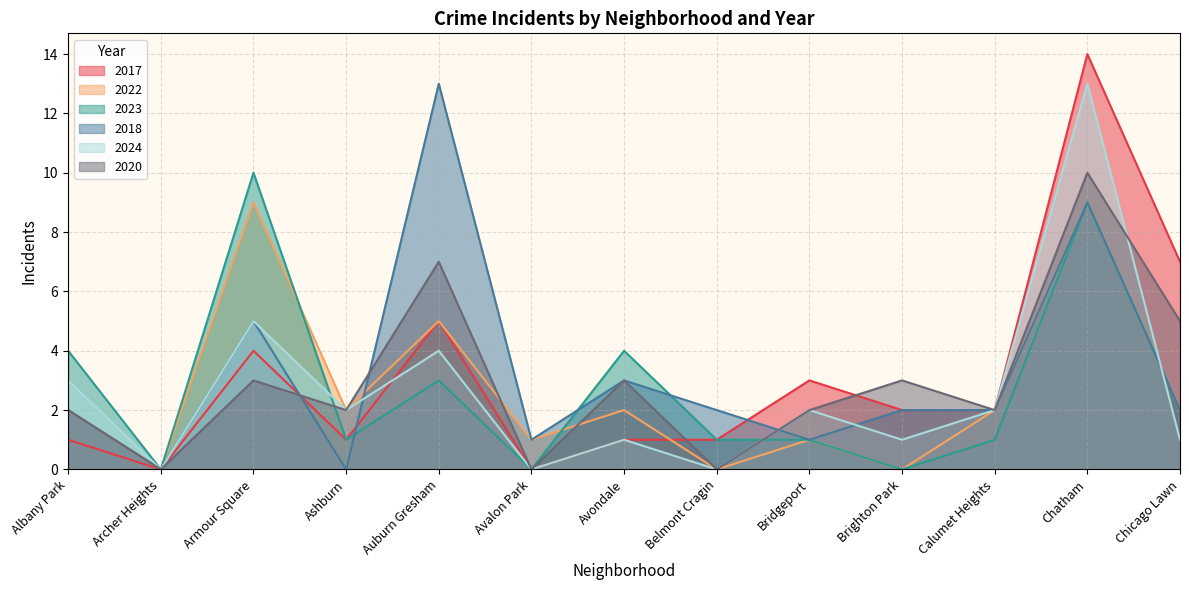

Which series changed the most between Albany Park and Chatham?

2017